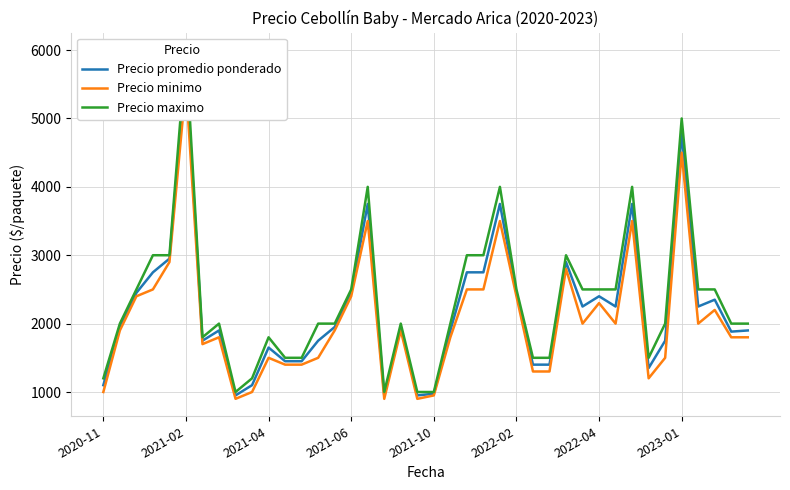

What is the value of the Precio minimo point at the 24th from the left?

2500